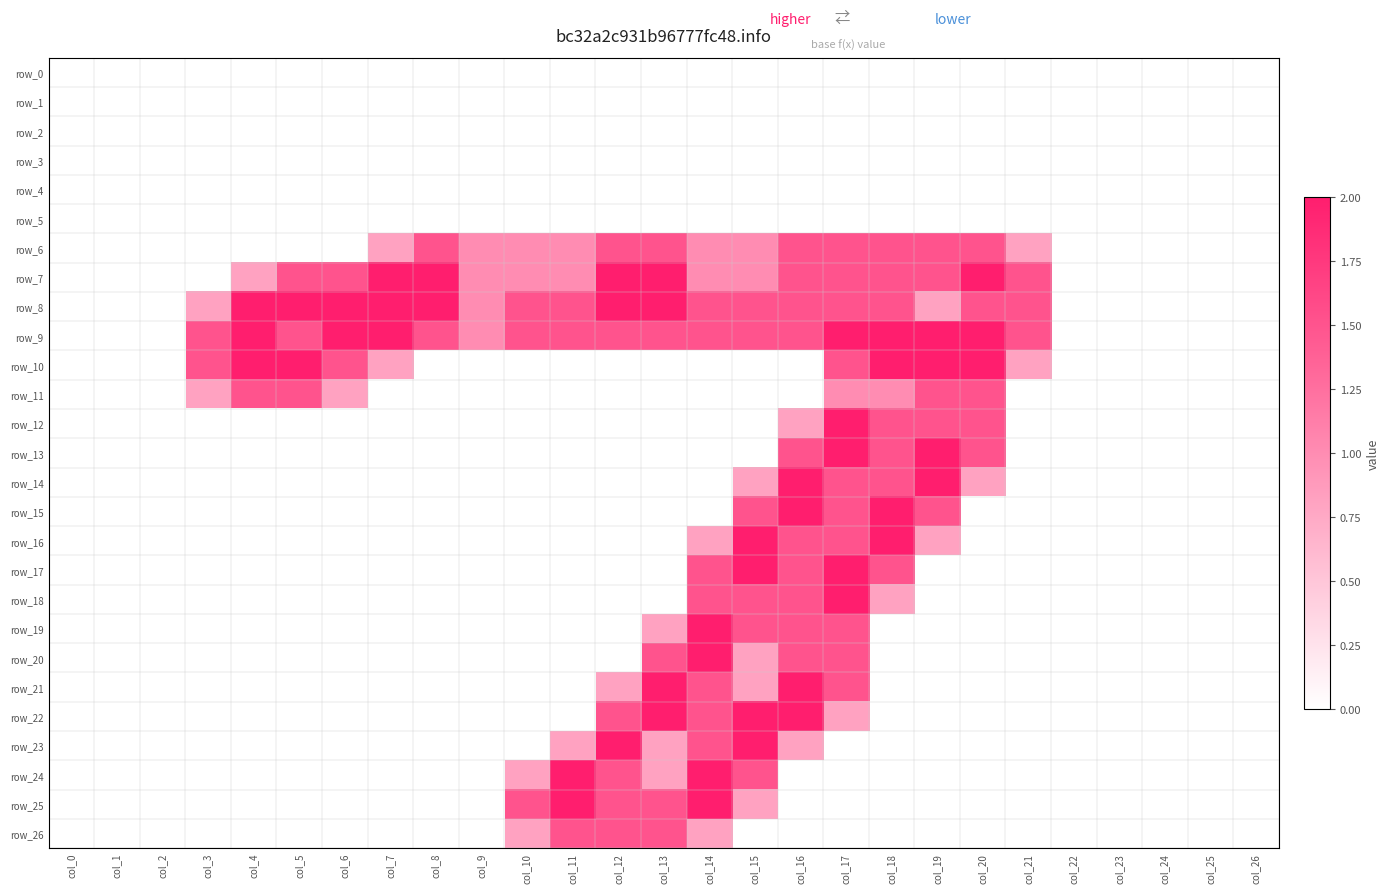

Reading right to left, list all the values displayed in this chart.

row_0: col_26=0.0	col_25=0.0	col_24=0.0	col_23=0.0	col_22=0.0	col_21=0.0	col_20=0.0	col_19=0.0	col_18=0.0	col_17=0.0	col_16=0.0	col_15=0.0	col_14=0.0	col_13=0.0	col_12=0.0	col_11=0.0	col_10=0.0	col_9=0.0	col_8=0.0	col_7=0.0	col_6=0.0	col_5=0.0	col_4=0.0	col_3=0.0	col_2=0.0	col_1=0.0	col_0=0.0
row_1: col_26=0.0	col_25=0.0	col_24=0.0	col_23=0.0	col_22=0.0	col_21=0.0	col_20=0.0	col_19=0.0	col_18=0.0	col_17=0.0	col_16=0.0	col_15=0.0	col_14=0.0	col_13=0.0	col_12=0.0	col_11=0.0	col_10=0.0	col_9=0.0	col_8=0.0	col_7=0.0	col_6=0.0	col_5=0.0	col_4=0.0	col_3=0.0	col_2=0.0	col_1=0.0	col_0=0.0
row_2: col_26=0.0	col_25=0.0	col_24=0.0	col_23=0.0	col_22=0.0	col_21=0.0	col_20=0.0	col_19=0.0	col_18=0.0	col_17=0.0	col_16=0.0	col_15=0.0	col_14=0.0	col_13=0.0	col_12=0.0	col_11=0.0	col_10=0.0	col_9=0.0	col_8=0.0	col_7=0.0	col_6=0.0	col_5=0.0	col_4=0.0	col_3=0.0	col_2=0.0	col_1=0.0	col_0=0.0
row_3: col_26=0.0	col_25=0.0	col_24=0.0	col_23=0.0	col_22=0.0	col_21=0.0	col_20=0.0	col_19=0.0	col_18=0.0	col_17=0.0	col_16=0.0	col_15=0.0	col_14=0.0	col_13=0.0	col_12=0.0	col_11=0.0	col_10=0.0	col_9=0.0	col_8=0.0	col_7=0.0	col_6=0.0	col_5=0.0	col_4=0.0	col_3=0.0	col_2=0.0	col_1=0.0	col_0=0.0
row_4: col_26=0.0	col_25=0.0	col_24=0.0	col_23=0.0	col_22=0.0	col_21=0.0	col_20=0.0	col_19=0.0	col_18=0.0	col_17=0.0	col_16=0.0	col_15=0.0	col_14=0.0	col_13=0.0	col_12=0.0	col_11=0.0	col_10=0.0	col_9=0.0	col_8=0.0	col_7=0.0	col_6=0.0	col_5=0.0	col_4=0.0	col_3=0.0	col_2=0.0	col_1=0.0	col_0=0.0
row_5: col_26=0.0	col_25=0.0	col_24=0.0	col_23=0.0	col_22=0.0	col_21=0.0	col_20=0.0	col_19=0.0	col_18=0.0	col_17=0.0	col_16=0.0	col_15=0.0	col_14=0.0	col_13=0.0	col_12=0.0	col_11=0.0	col_10=0.0	col_9=0.0	col_8=0.0	col_7=0.0	col_6=0.0	col_5=0.0	col_4=0.0	col_3=0.0	col_2=0.0	col_1=0.0	col_0=0.0
row_6: col_26=0.0	col_25=0.0	col_24=0.0	col_23=0.0	col_22=0.0	col_21=0.8	col_20=1.5	col_19=1.5	col_18=1.5	col_17=1.5	col_16=1.5	col_15=1.0	col_14=1.0	col_13=1.5	col_12=1.5	col_11=1.0	col_10=1.0	col_9=1.0	col_8=1.5	col_7=0.8	col_6=0.0	col_5=0.0	col_4=0.0	col_3=0.0	col_2=0.0	col_1=0.0	col_0=0.0
row_7: col_26=0.0	col_25=0.0	col_24=0.0	col_23=0.0	col_22=0.0	col_21=1.5	col_20=2.0	col_19=1.5	col_18=1.5	col_17=1.5	col_16=1.5	col_15=1.0	col_14=1.0	col_13=2.0	col_12=2.0	col_11=1.0	col_10=1.0	col_9=1.0	col_8=2.0	col_7=2.0	col_6=1.5	col_5=1.5	col_4=0.8	col_3=0.0	col_2=0.0	col_1=0.0	col_0=0.0
row_8: col_26=0.0	col_25=0.0	col_24=0.0	col_23=0.0	col_22=0.0	col_21=1.5	col_20=1.5	col_19=0.8	col_18=1.5	col_17=1.5	col_16=1.5	col_15=1.5	col_14=1.5	col_13=2.0	col_12=2.0	col_11=1.5	col_10=1.5	col_9=1.0	col_8=2.0	col_7=2.0	col_6=2.0	col_5=2.0	col_4=2.0	col_3=0.8	col_2=0.0	col_1=0.0	col_0=0.0
row_9: col_26=0.0	col_25=0.0	col_24=0.0	col_23=0.0	col_22=0.0	col_21=1.5	col_20=2.0	col_19=2.0	col_18=2.0	col_17=2.0	col_16=1.5	col_15=1.5	col_14=1.5	col_13=1.5	col_12=1.5	col_11=1.5	col_10=1.5	col_9=1.0	col_8=1.5	col_7=2.0	col_6=2.0	col_5=1.5	col_4=2.0	col_3=1.5	col_2=0.0	col_1=0.0	col_0=0.0
row_10: col_26=0.0	col_25=0.0	col_24=0.0	col_23=0.0	col_22=0.0	col_21=0.8	col_20=2.0	col_19=2.0	col_18=2.0	col_17=1.5	col_16=0.0	col_15=0.0	col_14=0.0	col_13=0.0	col_12=0.0	col_11=0.0	col_10=0.0	col_9=0.0	col_8=0.0	col_7=0.8	col_6=1.5	col_5=2.0	col_4=2.0	col_3=1.5	col_2=0.0	col_1=0.0	col_0=0.0
row_11: col_26=0.0	col_25=0.0	col_24=0.0	col_23=0.0	col_22=0.0	col_21=0.0	col_20=1.5	col_19=1.5	col_18=1.0	col_17=1.0	col_16=0.0	col_15=0.0	col_14=0.0	col_13=0.0	col_12=0.0	col_11=0.0	col_10=0.0	col_9=0.0	col_8=0.0	col_7=0.0	col_6=0.8	col_5=1.5	col_4=1.5	col_3=0.8	col_2=0.0	col_1=0.0	col_0=0.0
row_12: col_26=0.0	col_25=0.0	col_24=0.0	col_23=0.0	col_22=0.0	col_21=0.0	col_20=1.5	col_19=1.5	col_18=1.5	col_17=2.0	col_16=0.8	col_15=0.0	col_14=0.0	col_13=0.0	col_12=0.0	col_11=0.0	col_10=0.0	col_9=0.0	col_8=0.0	col_7=0.0	col_6=0.0	col_5=0.0	col_4=0.0	col_3=0.0	col_2=0.0	col_1=0.0	col_0=0.0
row_13: col_26=0.0	col_25=0.0	col_24=0.0	col_23=0.0	col_22=0.0	col_21=0.0	col_20=1.5	col_19=2.0	col_18=1.5	col_17=2.0	col_16=1.5	col_15=0.0	col_14=0.0	col_13=0.0	col_12=0.0	col_11=0.0	col_10=0.0	col_9=0.0	col_8=0.0	col_7=0.0	col_6=0.0	col_5=0.0	col_4=0.0	col_3=0.0	col_2=0.0	col_1=0.0	col_0=0.0
row_14: col_26=0.0	col_25=0.0	col_24=0.0	col_23=0.0	col_22=0.0	col_21=0.0	col_20=0.8	col_19=2.0	col_18=1.5	col_17=1.5	col_16=2.0	col_15=0.8	col_14=0.0	col_13=0.0	col_12=0.0	col_11=0.0	col_10=0.0	col_9=0.0	col_8=0.0	col_7=0.0	col_6=0.0	col_5=0.0	col_4=0.0	col_3=0.0	col_2=0.0	col_1=0.0	col_0=0.0
row_15: col_26=0.0	col_25=0.0	col_24=0.0	col_23=0.0	col_22=0.0	col_21=0.0	col_20=0.0	col_19=1.5	col_18=2.0	col_17=1.5	col_16=2.0	col_15=1.5	col_14=0.0	col_13=0.0	col_12=0.0	col_11=0.0	col_10=0.0	col_9=0.0	col_8=0.0	col_7=0.0	col_6=0.0	col_5=0.0	col_4=0.0	col_3=0.0	col_2=0.0	col_1=0.0	col_0=0.0
row_16: col_26=0.0	col_25=0.0	col_24=0.0	col_23=0.0	col_22=0.0	col_21=0.0	col_20=0.0	col_19=0.8	col_18=2.0	col_17=1.5	col_16=1.5	col_15=2.0	col_14=0.8	col_13=0.0	col_12=0.0	col_11=0.0	col_10=0.0	col_9=0.0	col_8=0.0	col_7=0.0	col_6=0.0	col_5=0.0	col_4=0.0	col_3=0.0	col_2=0.0	col_1=0.0	col_0=0.0
row_17: col_26=0.0	col_25=0.0	col_24=0.0	col_23=0.0	col_22=0.0	col_21=0.0	col_20=0.0	col_19=0.0	col_18=1.5	col_17=2.0	col_16=1.5	col_15=2.0	col_14=1.5	col_13=0.0	col_12=0.0	col_11=0.0	col_10=0.0	col_9=0.0	col_8=0.0	col_7=0.0	col_6=0.0	col_5=0.0	col_4=0.0	col_3=0.0	col_2=0.0	col_1=0.0	col_0=0.0
row_18: col_26=0.0	col_25=0.0	col_24=0.0	col_23=0.0	col_22=0.0	col_21=0.0	col_20=0.0	col_19=0.0	col_18=0.8	col_17=2.0	col_16=1.5	col_15=1.5	col_14=1.5	col_13=0.0	col_12=0.0	col_11=0.0	col_10=0.0	col_9=0.0	col_8=0.0	col_7=0.0	col_6=0.0	col_5=0.0	col_4=0.0	col_3=0.0	col_2=0.0	col_1=0.0	col_0=0.0
row_19: col_26=0.0	col_25=0.0	col_24=0.0	col_23=0.0	col_22=0.0	col_21=0.0	col_20=0.0	col_19=0.0	col_18=0.0	col_17=1.5	col_16=1.5	col_15=1.5	col_14=2.0	col_13=0.8	col_12=0.0	col_11=0.0	col_10=0.0	col_9=0.0	col_8=0.0	col_7=0.0	col_6=0.0	col_5=0.0	col_4=0.0	col_3=0.0	col_2=0.0	col_1=0.0	col_0=0.0
row_20: col_26=0.0	col_25=0.0	col_24=0.0	col_23=0.0	col_22=0.0	col_21=0.0	col_20=0.0	col_19=0.0	col_18=0.0	col_17=1.5	col_16=1.5	col_15=0.8	col_14=2.0	col_13=1.5	col_12=0.0	col_11=0.0	col_10=0.0	col_9=0.0	col_8=0.0	col_7=0.0	col_6=0.0	col_5=0.0	col_4=0.0	col_3=0.0	col_2=0.0	col_1=0.0	col_0=0.0
row_21: col_26=0.0	col_25=0.0	col_24=0.0	col_23=0.0	col_22=0.0	col_21=0.0	col_20=0.0	col_19=0.0	col_18=0.0	col_17=1.5	col_16=2.0	col_15=0.8	col_14=1.5	col_13=2.0	col_12=0.8	col_11=0.0	col_10=0.0	col_9=0.0	col_8=0.0	col_7=0.0	col_6=0.0	col_5=0.0	col_4=0.0	col_3=0.0	col_2=0.0	col_1=0.0	col_0=0.0
row_22: col_26=0.0	col_25=0.0	col_24=0.0	col_23=0.0	col_22=0.0	col_21=0.0	col_20=0.0	col_19=0.0	col_18=0.0	col_17=0.8	col_16=2.0	col_15=2.0	col_14=1.5	col_13=2.0	col_12=1.5	col_11=0.0	col_10=0.0	col_9=0.0	col_8=0.0	col_7=0.0	col_6=0.0	col_5=0.0	col_4=0.0	col_3=0.0	col_2=0.0	col_1=0.0	col_0=0.0
row_23: col_26=0.0	col_25=0.0	col_24=0.0	col_23=0.0	col_22=0.0	col_21=0.0	col_20=0.0	col_19=0.0	col_18=0.0	col_17=0.0	col_16=0.8	col_15=2.0	col_14=1.5	col_13=0.8	col_12=2.0	col_11=0.8	col_10=0.0	col_9=0.0	col_8=0.0	col_7=0.0	col_6=0.0	col_5=0.0	col_4=0.0	col_3=0.0	col_2=0.0	col_1=0.0	col_0=0.0
row_24: col_26=0.0	col_25=0.0	col_24=0.0	col_23=0.0	col_22=0.0	col_21=0.0	col_20=0.0	col_19=0.0	col_18=0.0	col_17=0.0	col_16=0.0	col_15=1.5	col_14=2.0	col_13=0.8	col_12=1.5	col_11=2.0	col_10=0.8	col_9=0.0	col_8=0.0	col_7=0.0	col_6=0.0	col_5=0.0	col_4=0.0	col_3=0.0	col_2=0.0	col_1=0.0	col_0=0.0
row_25: col_26=0.0	col_25=0.0	col_24=0.0	col_23=0.0	col_22=0.0	col_21=0.0	col_20=0.0	col_19=0.0	col_18=0.0	col_17=0.0	col_16=0.0	col_15=0.8	col_14=2.0	col_13=1.5	col_12=1.5	col_11=2.0	col_10=1.5	col_9=0.0	col_8=0.0	col_7=0.0	col_6=0.0	col_5=0.0	col_4=0.0	col_3=0.0	col_2=0.0	col_1=0.0	col_0=0.0
row_26: col_26=0.0	col_25=0.0	col_24=0.0	col_23=0.0	col_22=0.0	col_21=0.0	col_20=0.0	col_19=0.0	col_18=0.0	col_17=0.0	col_16=0.0	col_15=0.0	col_14=0.8	col_13=1.5	col_12=1.5	col_11=1.5	col_10=0.8	col_9=0.0	col_8=0.0	col_7=0.0	col_6=0.0	col_5=0.0	col_4=0.0	col_3=0.0	col_2=0.0	col_1=0.0	col_0=0.0